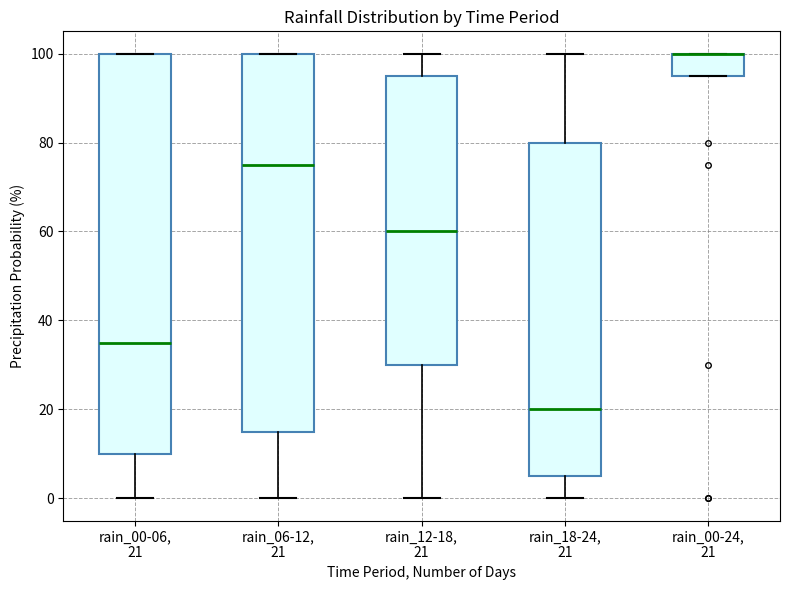

Where does the upper whisker of the box for rain_12-18, 21 end on the y-axis? The values are not printed on the chart, so give them approximately, as read against the axis.

100